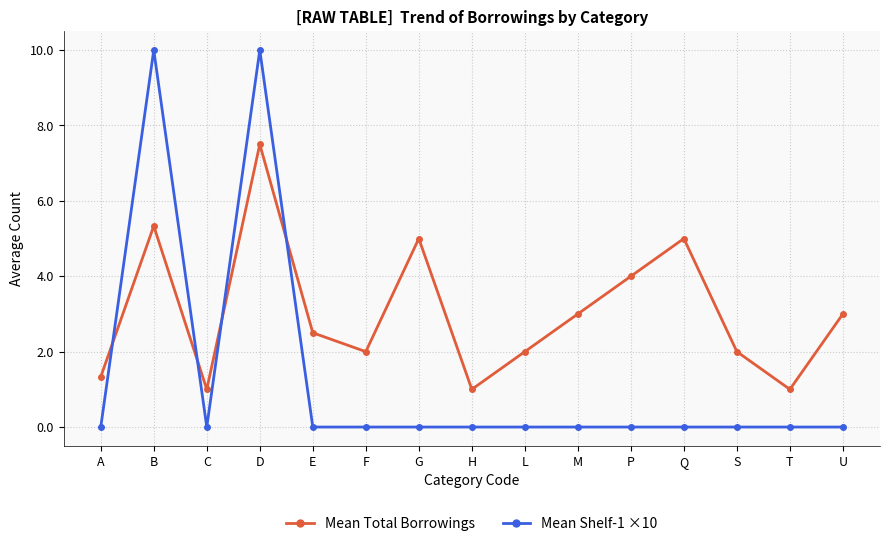

What is the difference between the highest and lowest values at Q?

5.0